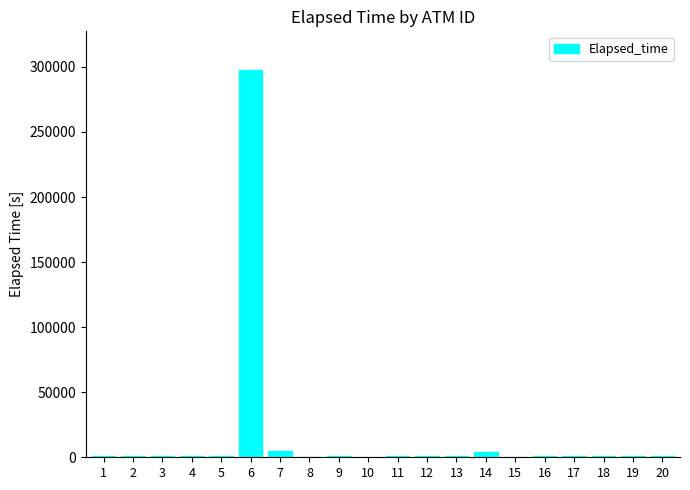

True or false: the data shows 1005 at 5.

True